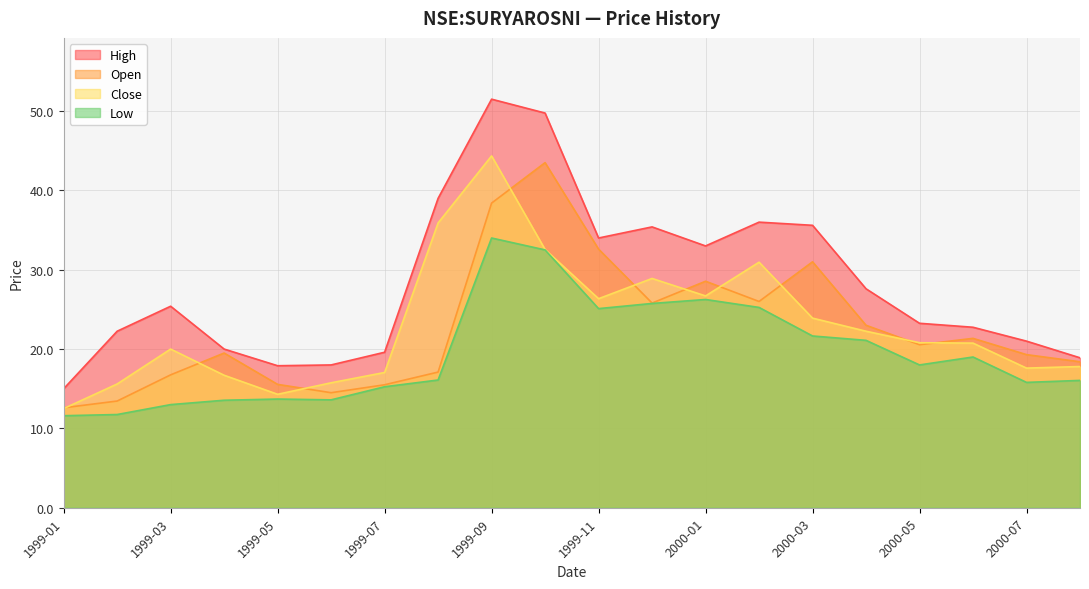

Which series has the widest spread of values?

High